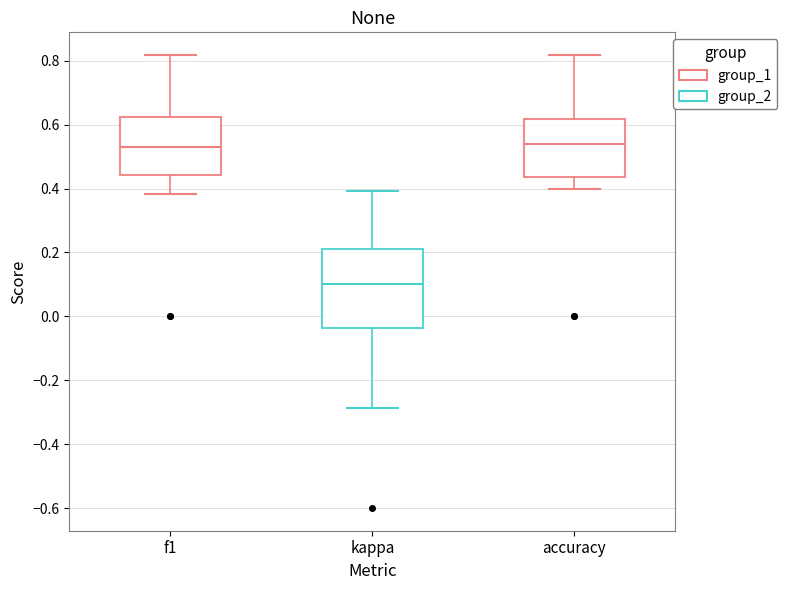

Where does the upper whisker of the box for accuracy end on the y-axis? The values are not printed on the chart, so give them approximately, as read against the axis.

0.82